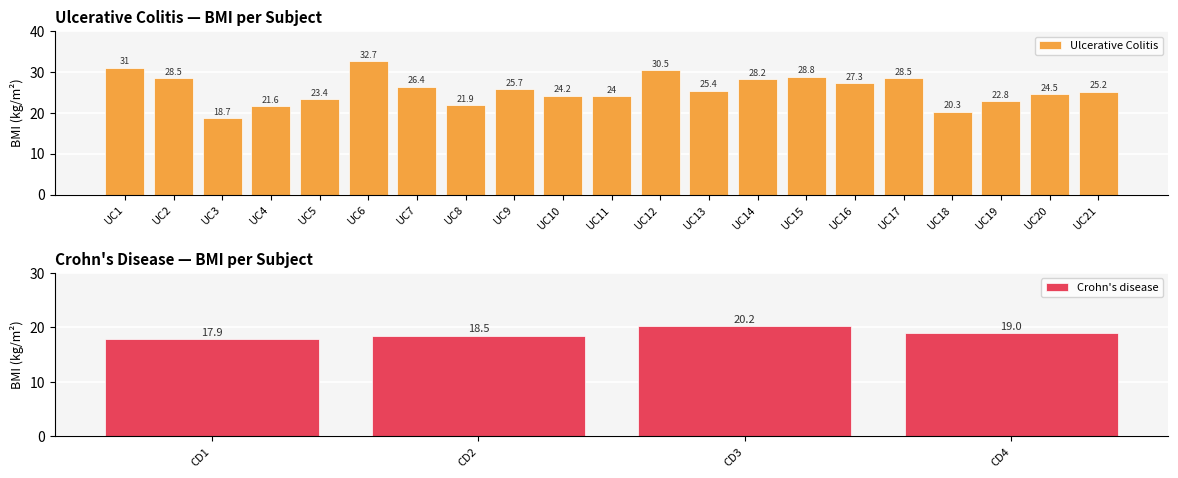

What is the sum of the Ulcerative Colitis values at UC3 and UC14?

46.9